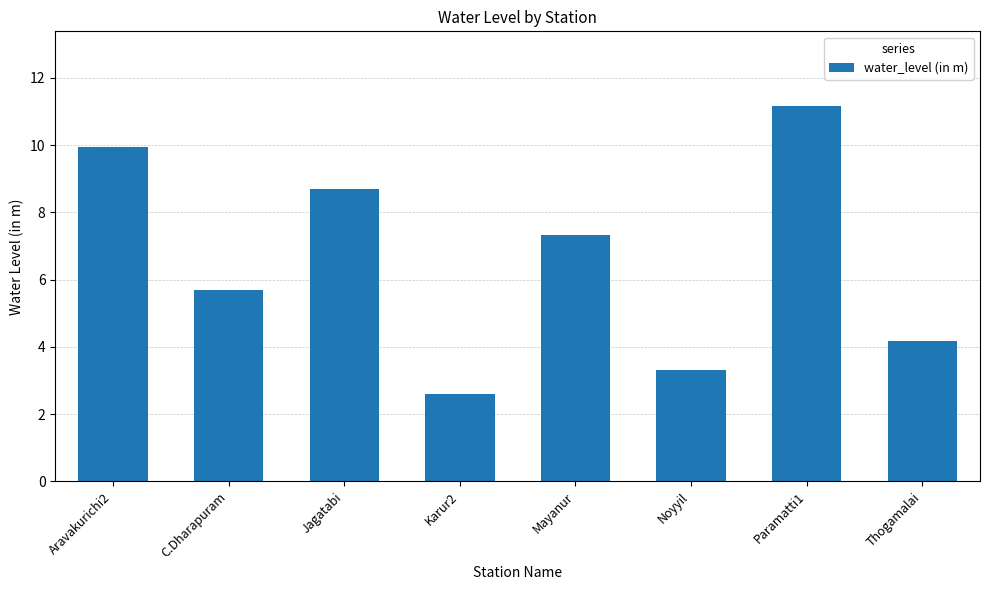

What is the greatest value displayed?

11.2